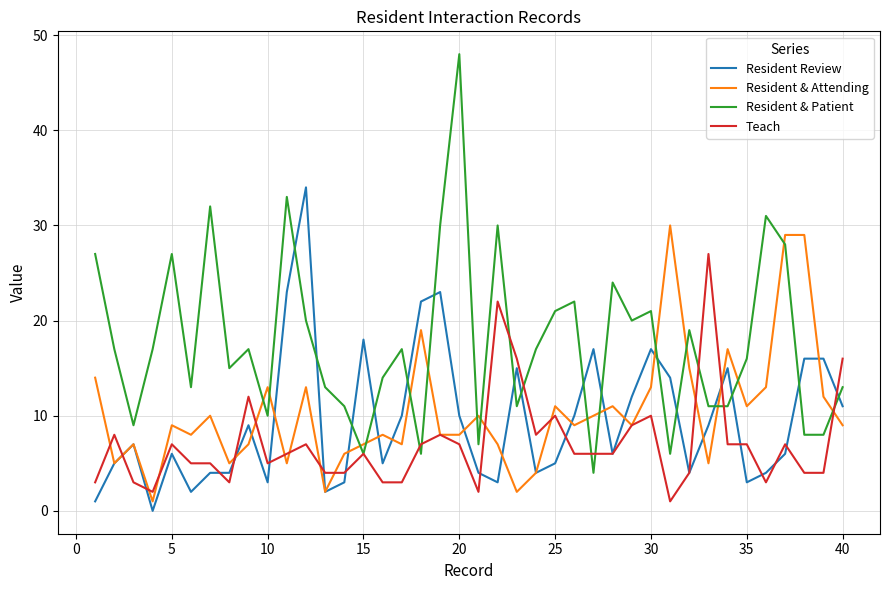

Which series has the largest range (max minus min)?

Resident & Patient